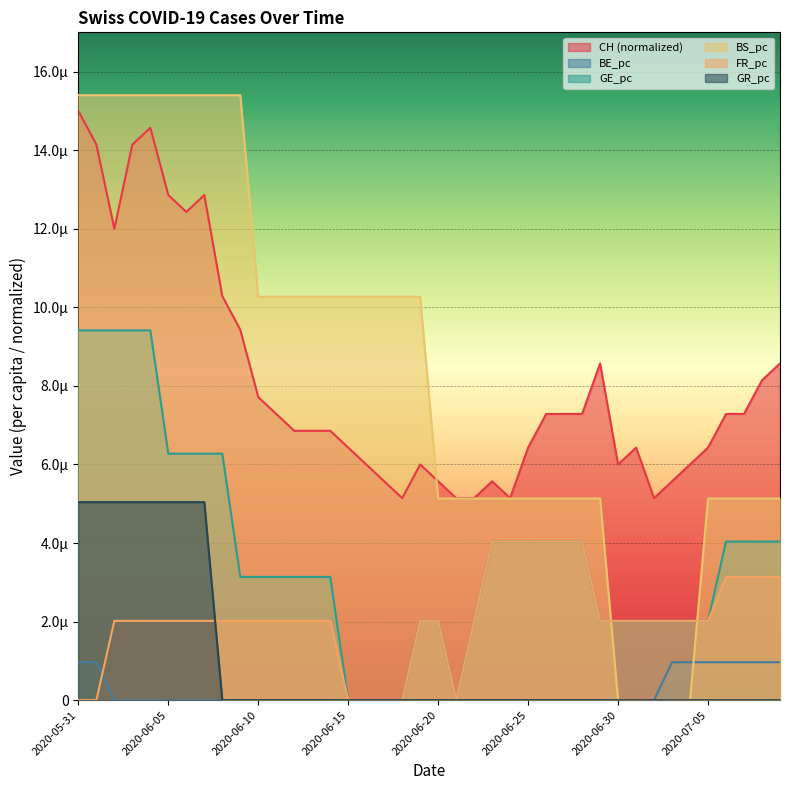

The value of GR_pc at 2020-06-09 is -0.0. True or false?

False